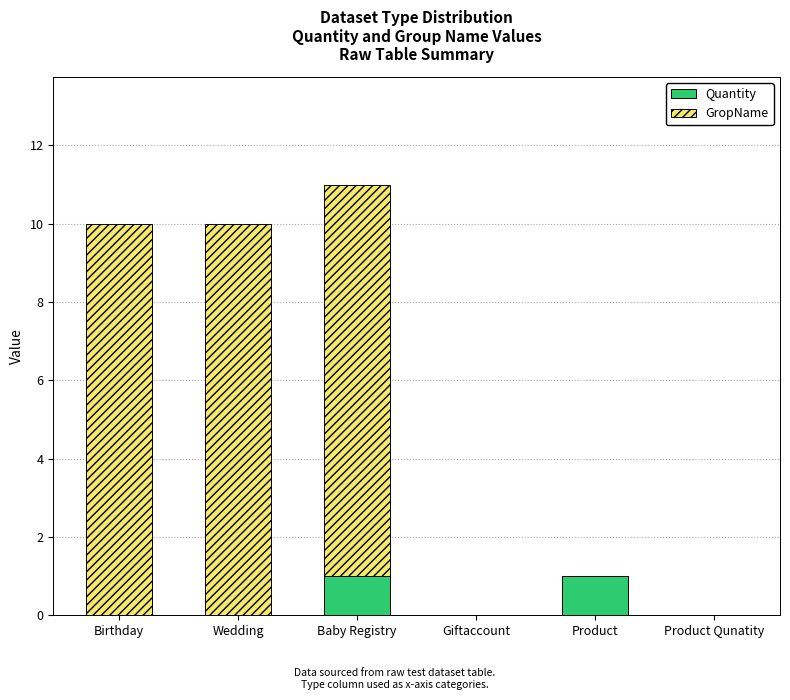

At which category is the sum across all series the highest?

Baby Registry